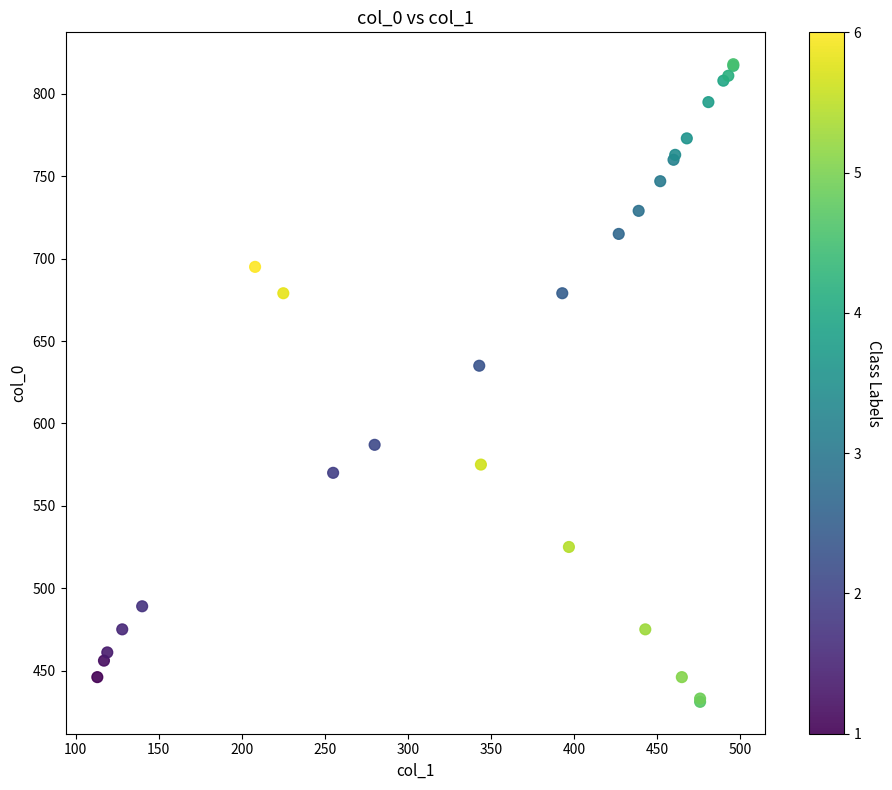

What Y value in the scatter plot is closest to 624?

635